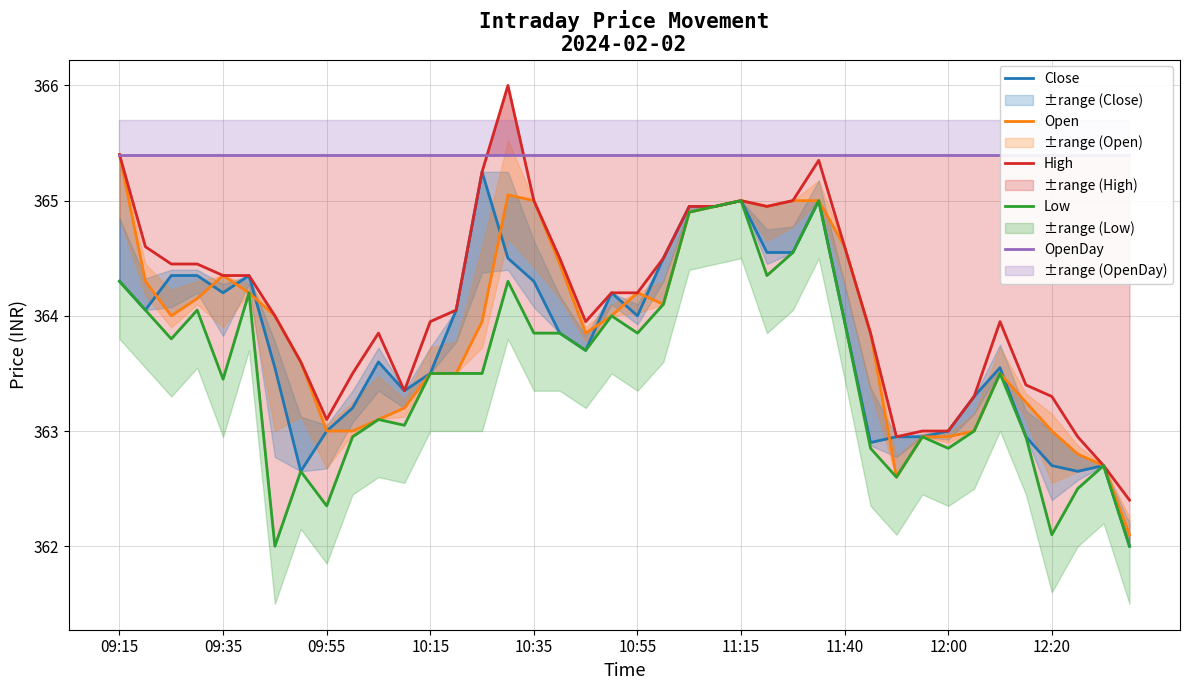

Is this an area chart (filled region under the line)?

No